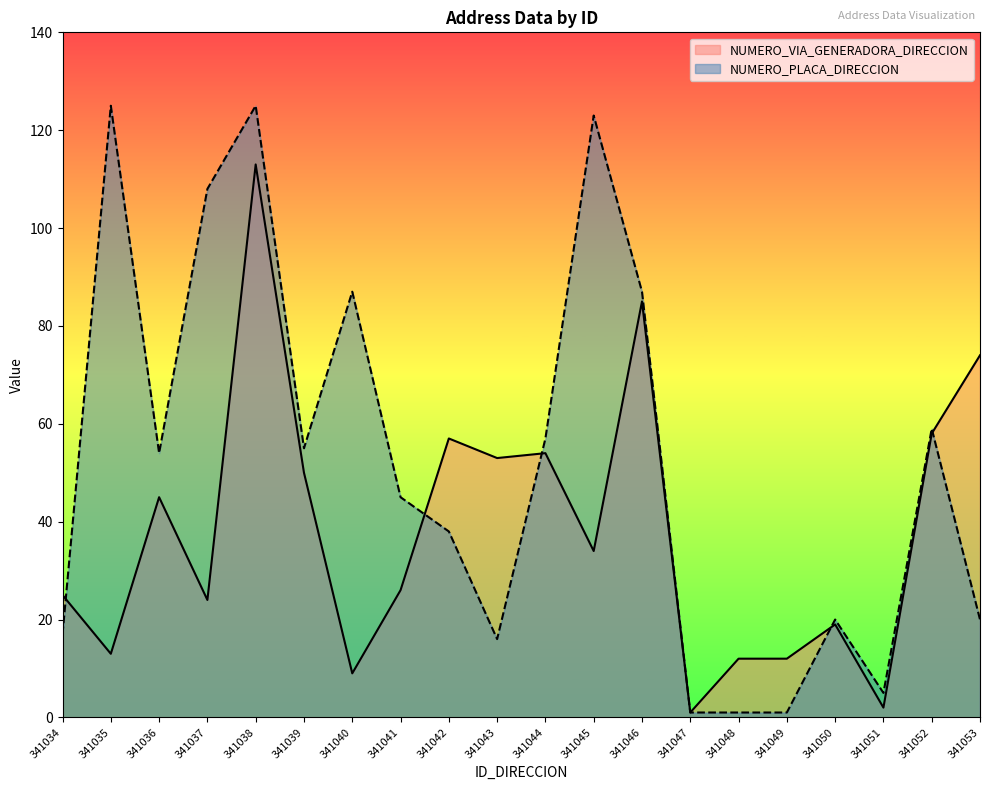

Reading right to left, what are all the values shown in this chart?

NUMERO_VIA_GENERADORA_DIRECCION: 74	58	2	19	12	12	1	85	34	54	53	57	26	9	50	113	24	45	13	25
NUMERO_PLACA_DIRECCION: 20	59	5	20	1	1	1	87	123	57	16	38	45	87	55	125	108	54	125	17